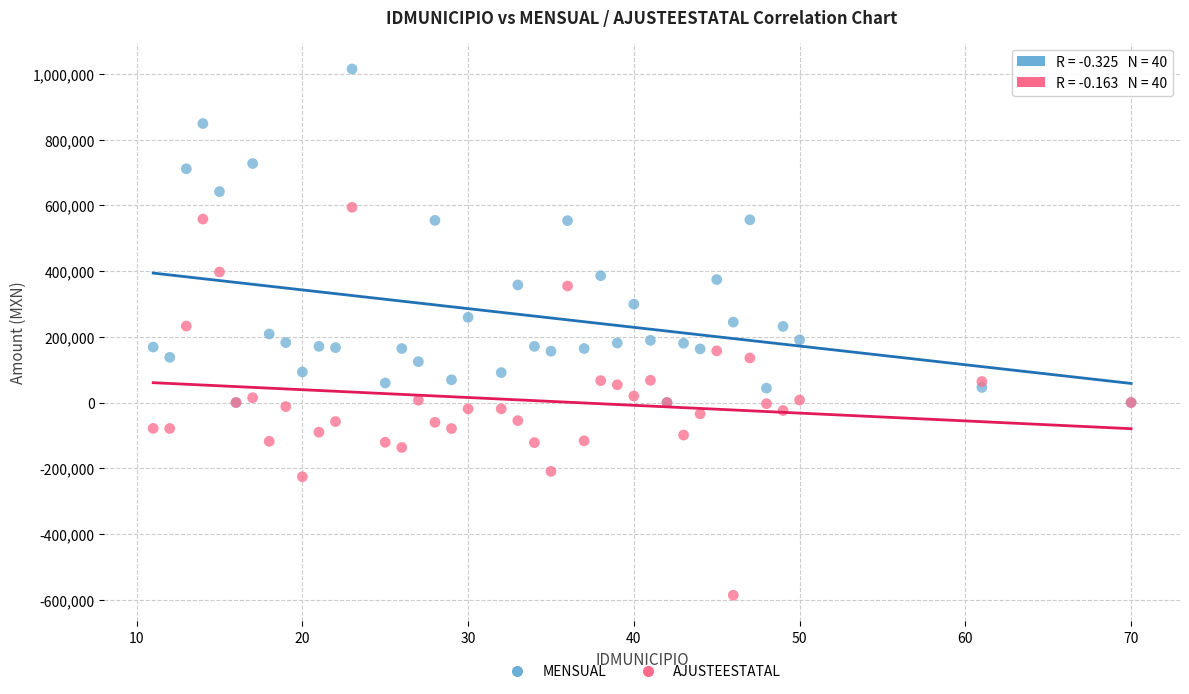

What are all the series names shown in the legend?

MENSUAL, AJUSTEESTATAL